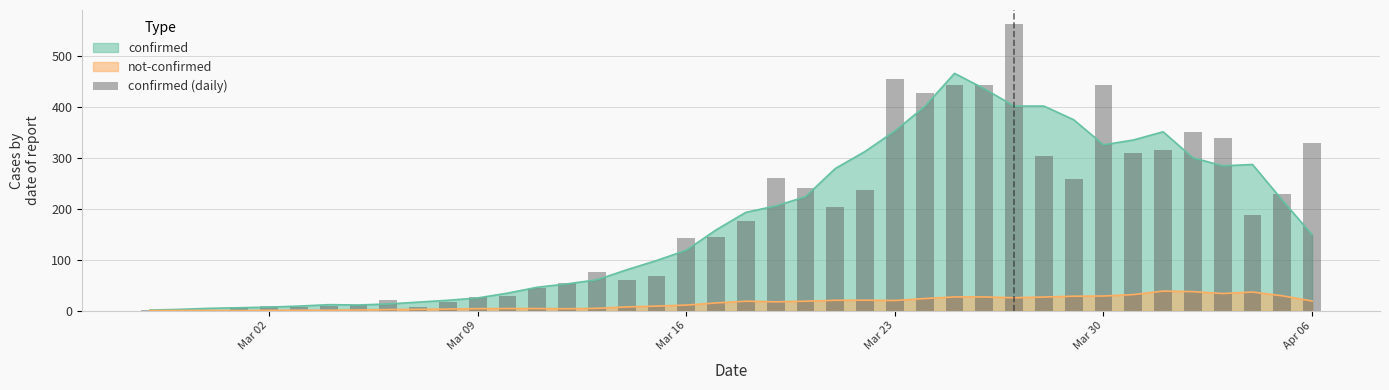

Reading left to right, what are all the values shown in this chart?

2	4	1	7	10	8	10	11	21	7	18	28	29	44	54	76	61	69	142	145	177	261	241	204	236	454	428	442	443	562	303	258	442	309	316	350	339	187	230	329